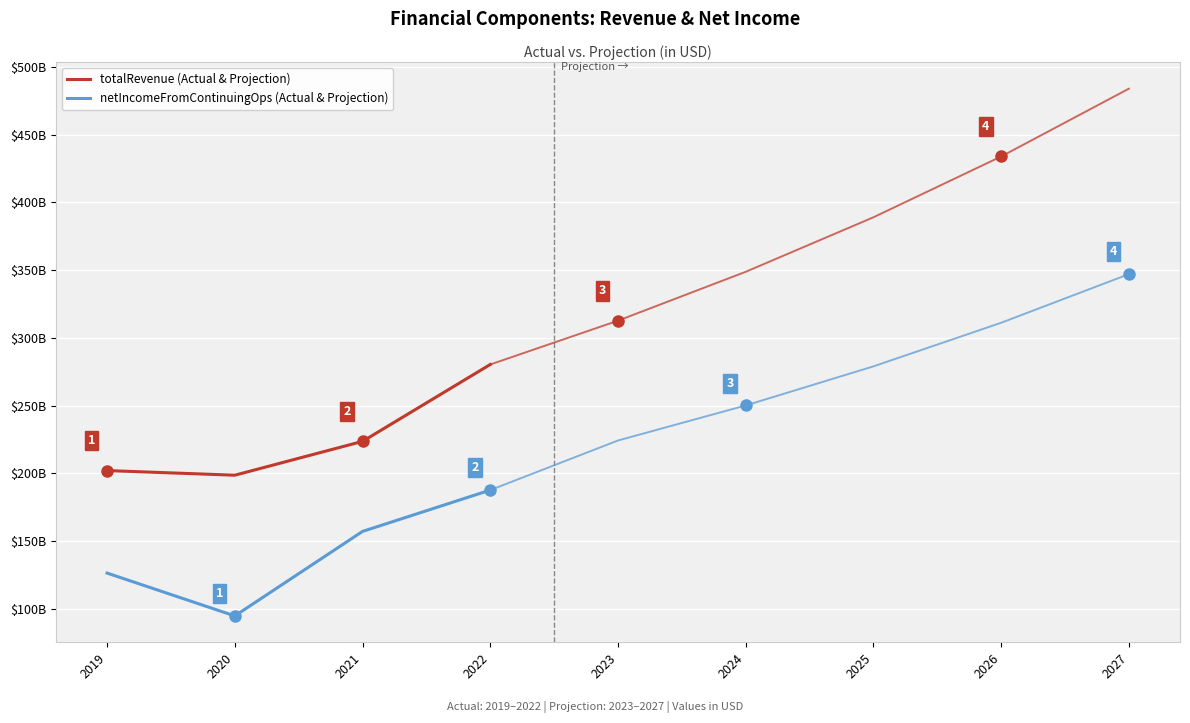

How many netIncomeFromContinuingOps values are between 126402700000 and 187682100000?

3